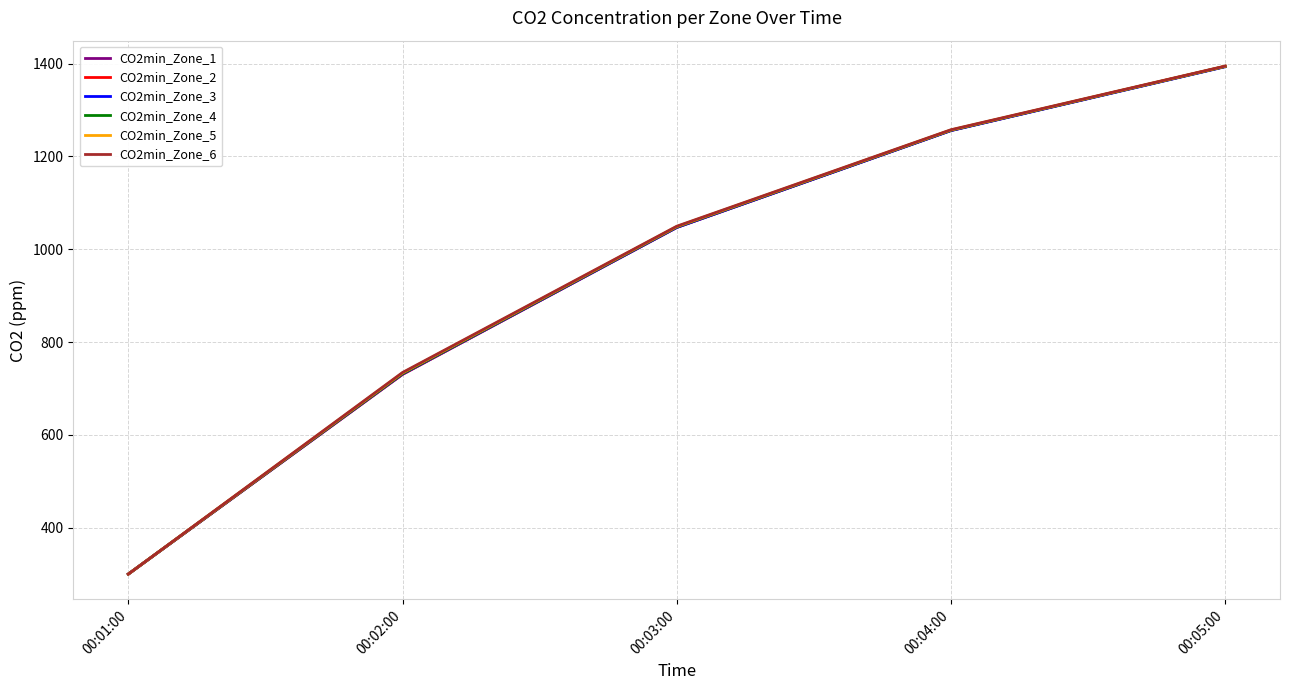

The value of CO2min_Zone_4 at 00:05:00 is 1393.9. True or false?

True